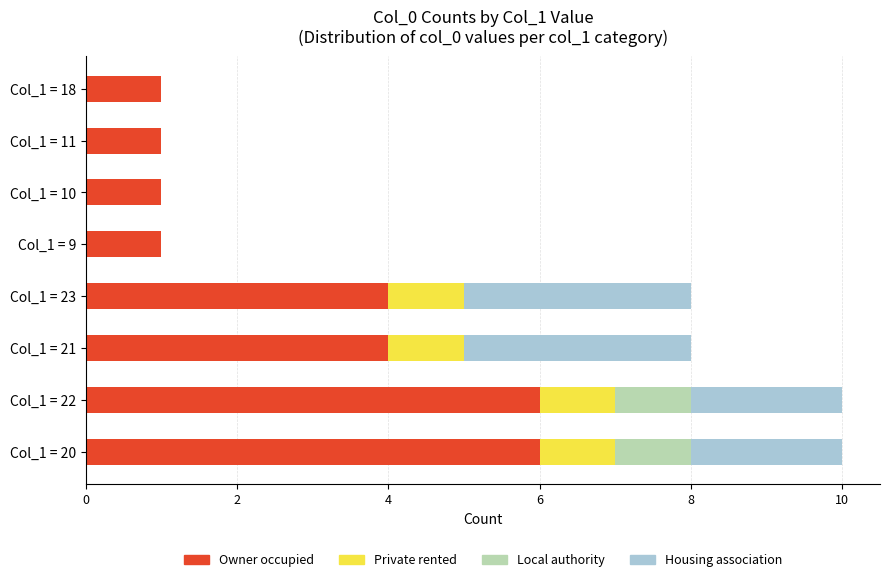

The value of Owner occupied at Col_1 = 23 is 6. True or false?

False